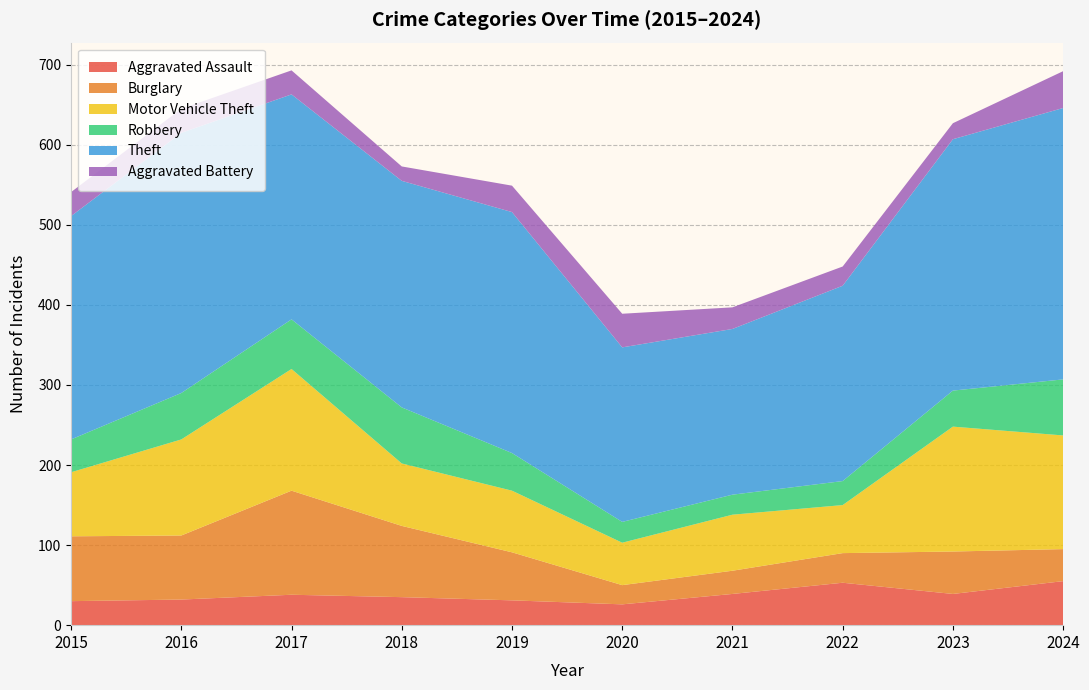

Reading left to right, transcribe all the data shown in this chart.

Aggravated Assault: 30	32	38	35	31	26	39	53	39	55
Burglary: 81	80	130	89	60	24	29	37	53	40
Motor Vehicle Theft: 80	120	152	78	77	53	70	60	156	142
Robbery: 41	58	62	70	47	26	25	30	45	70
Theft: 279	325	281	283	301	218	207	244	314	339
Aggravated Battery: 30	30	30	18	33	42	27	24	20	46